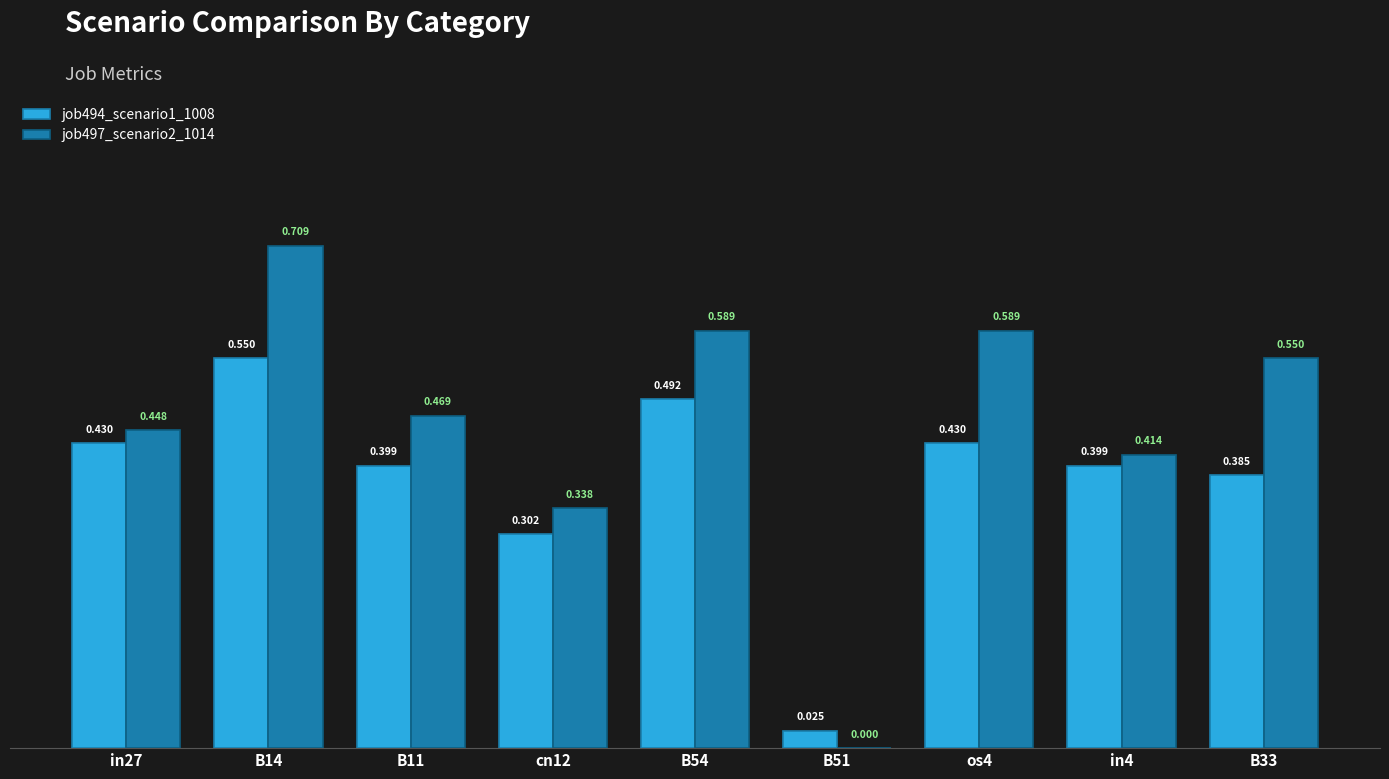

Is the value of job497_scenario2_1014 at in4 greater than the value of job494_scenario1_1008 at os4?

No